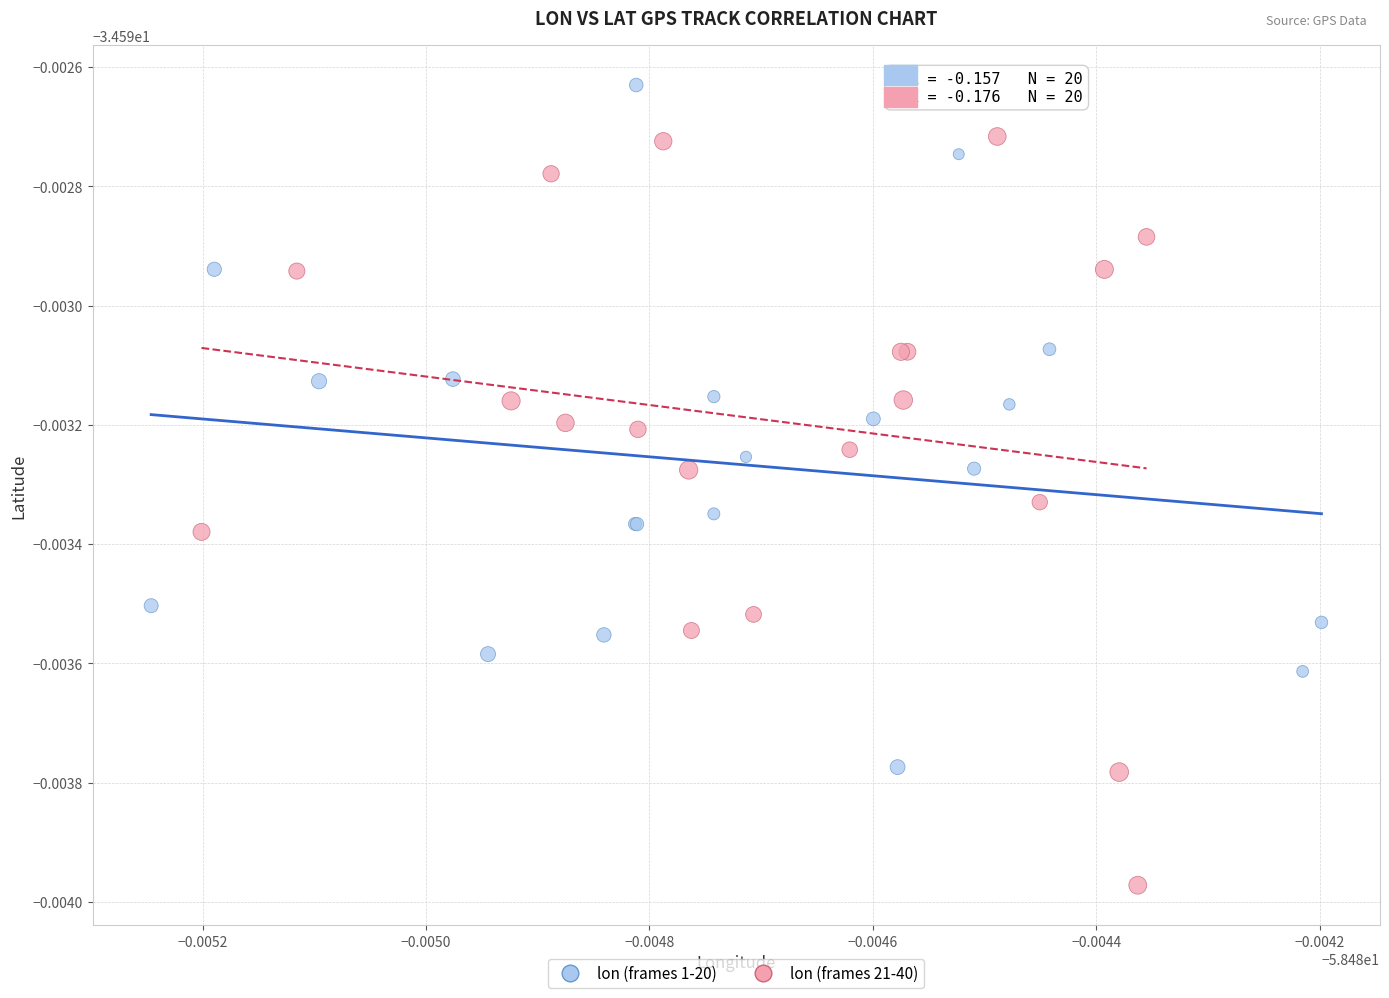

What are all the series names shown in the legend?

lon (frames 1-20), lon (frames 21-40)